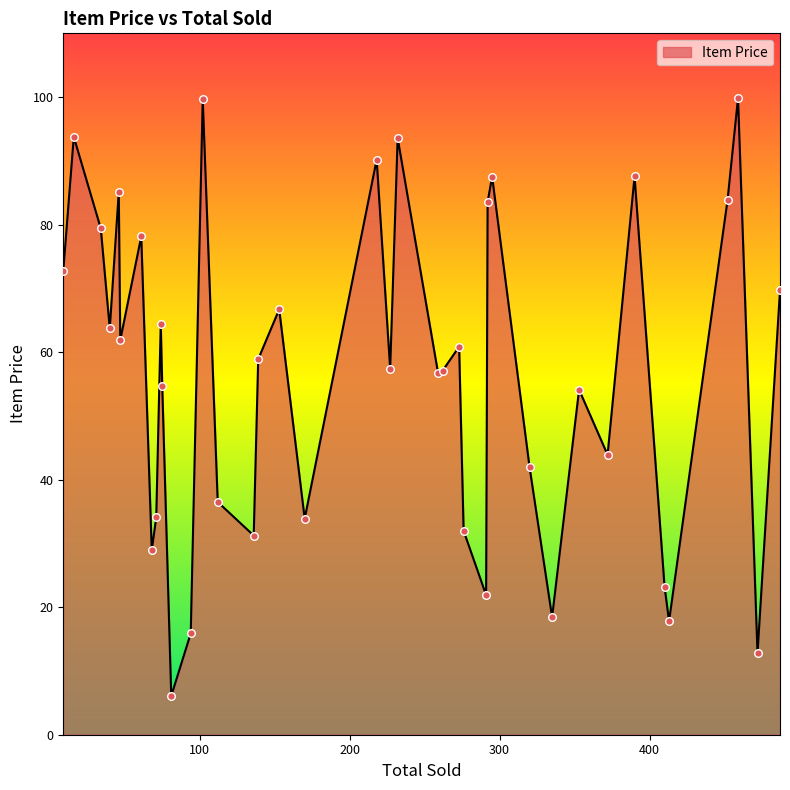

What is the difference between the maximum and minimum values?

93.8